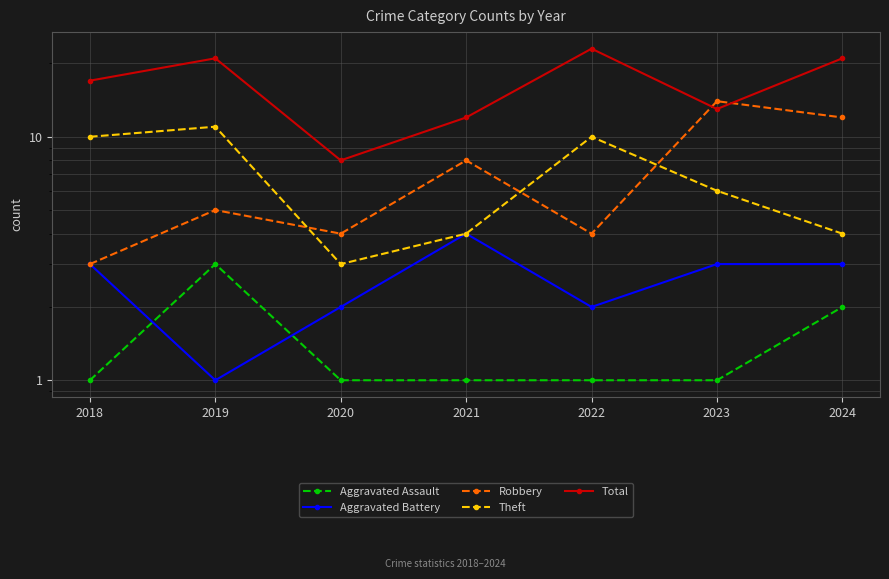

What is the value of the Robbery point at the 5th from the left?

4